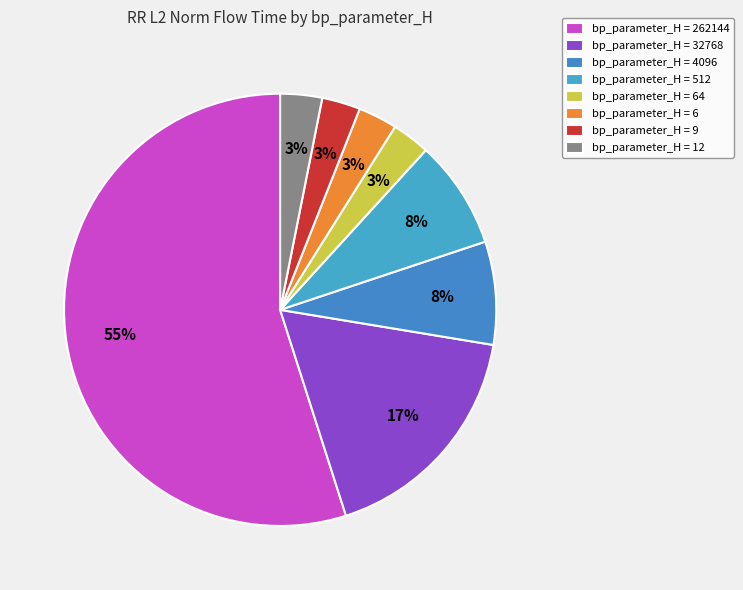

Count the number of slices in the pie.

8